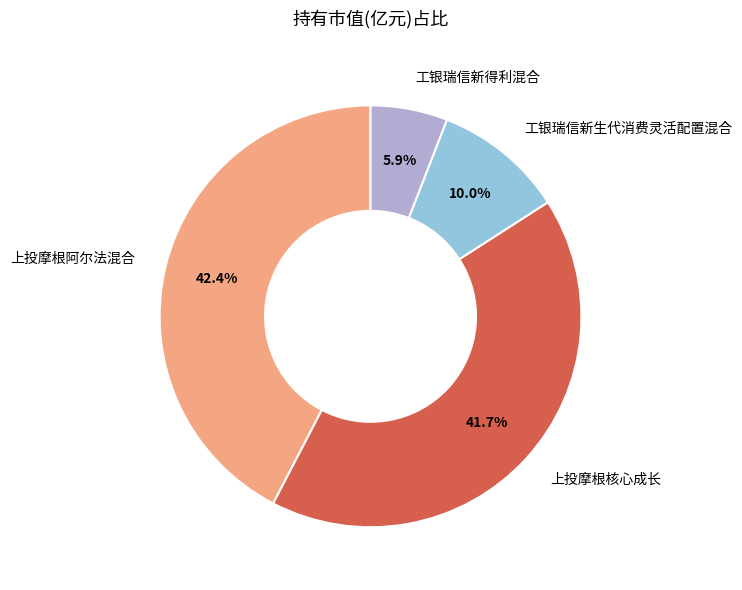

Count the number of slices in the pie.

4